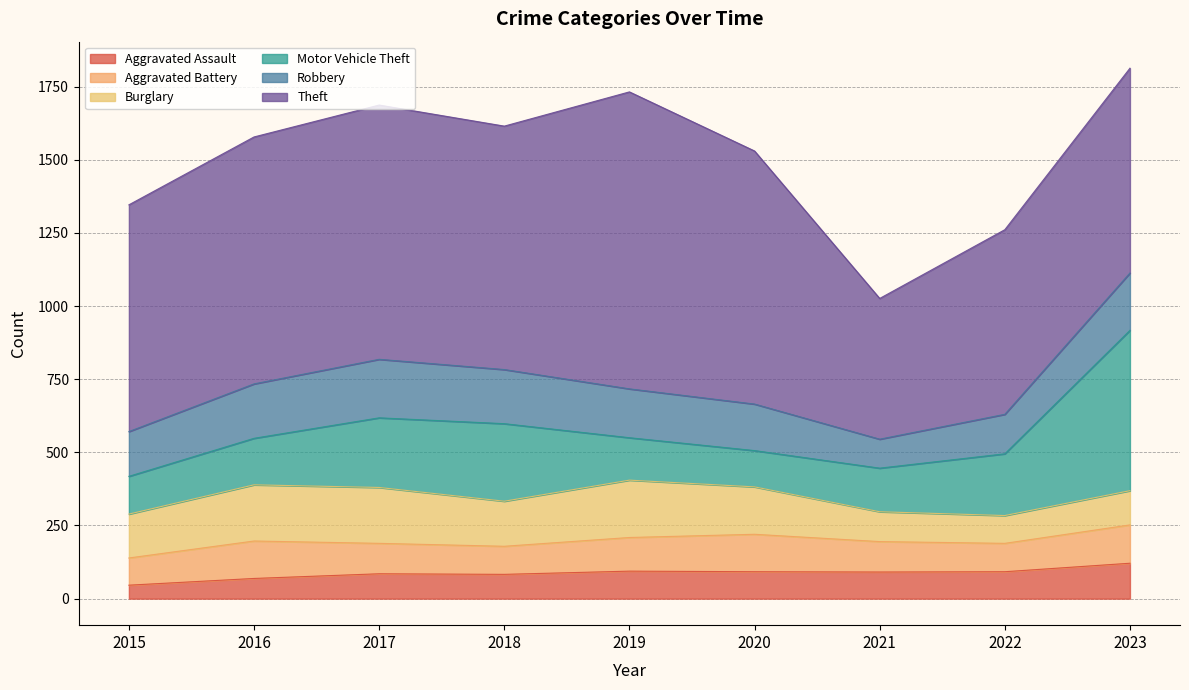

Rank the series at 2017 from lowest to highest value.

Aggravated Assault, Aggravated Battery, Burglary, Robbery, Motor Vehicle Theft, Theft